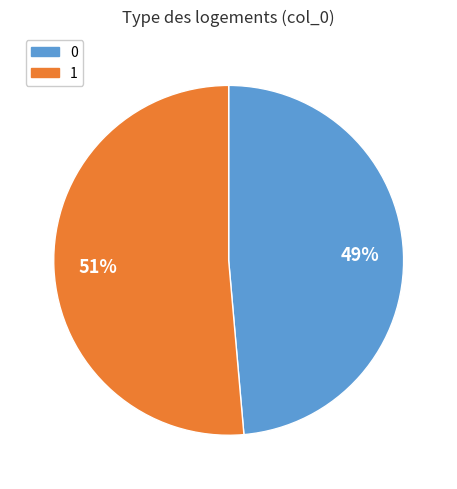

To the nearest percent, what is the average slice percentage?

50%